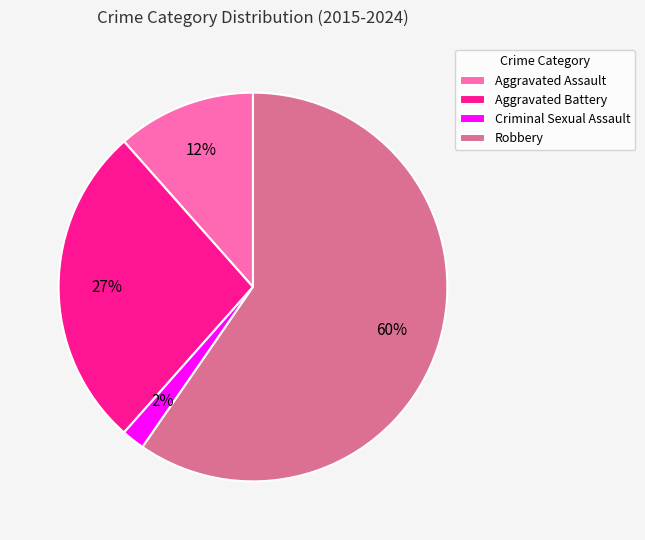

Combined, do Aggravated Assault and Robbery account for over 50%?

Yes